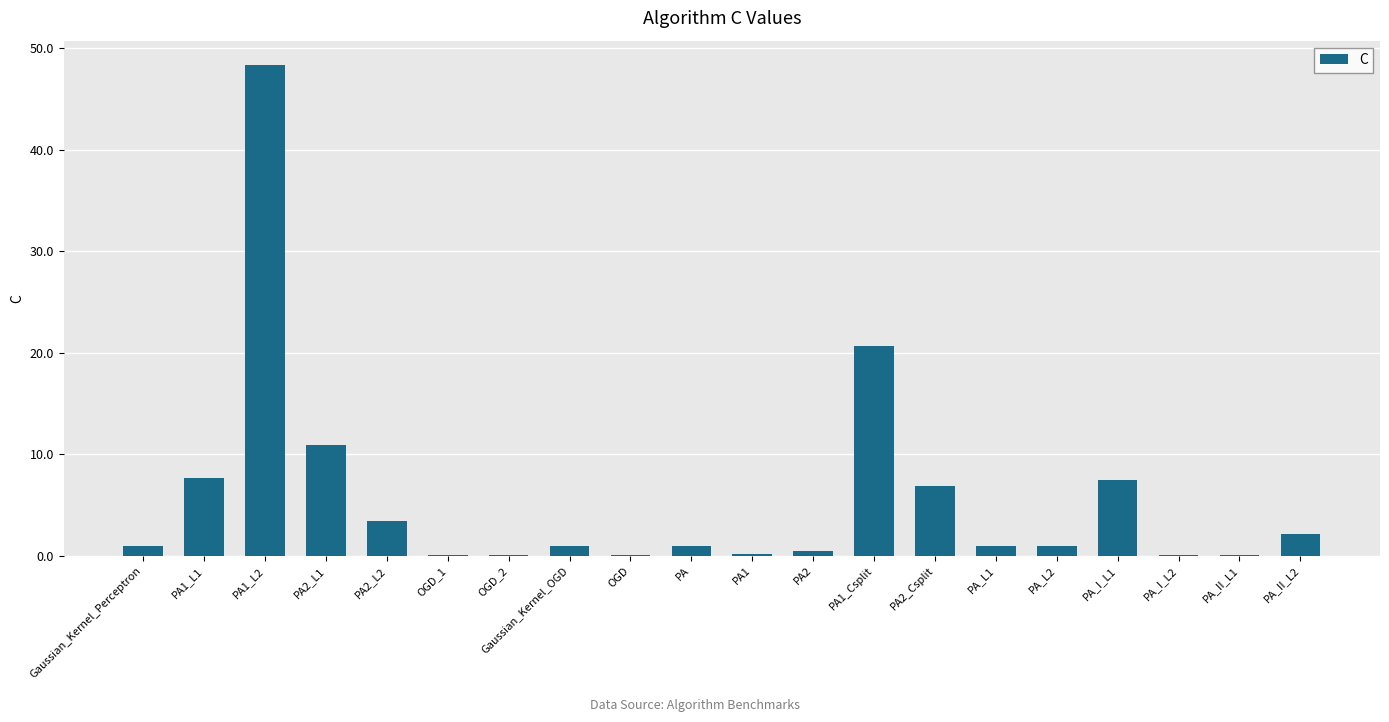

Which label corresponds to the largest value in the chart?

PA1_L2